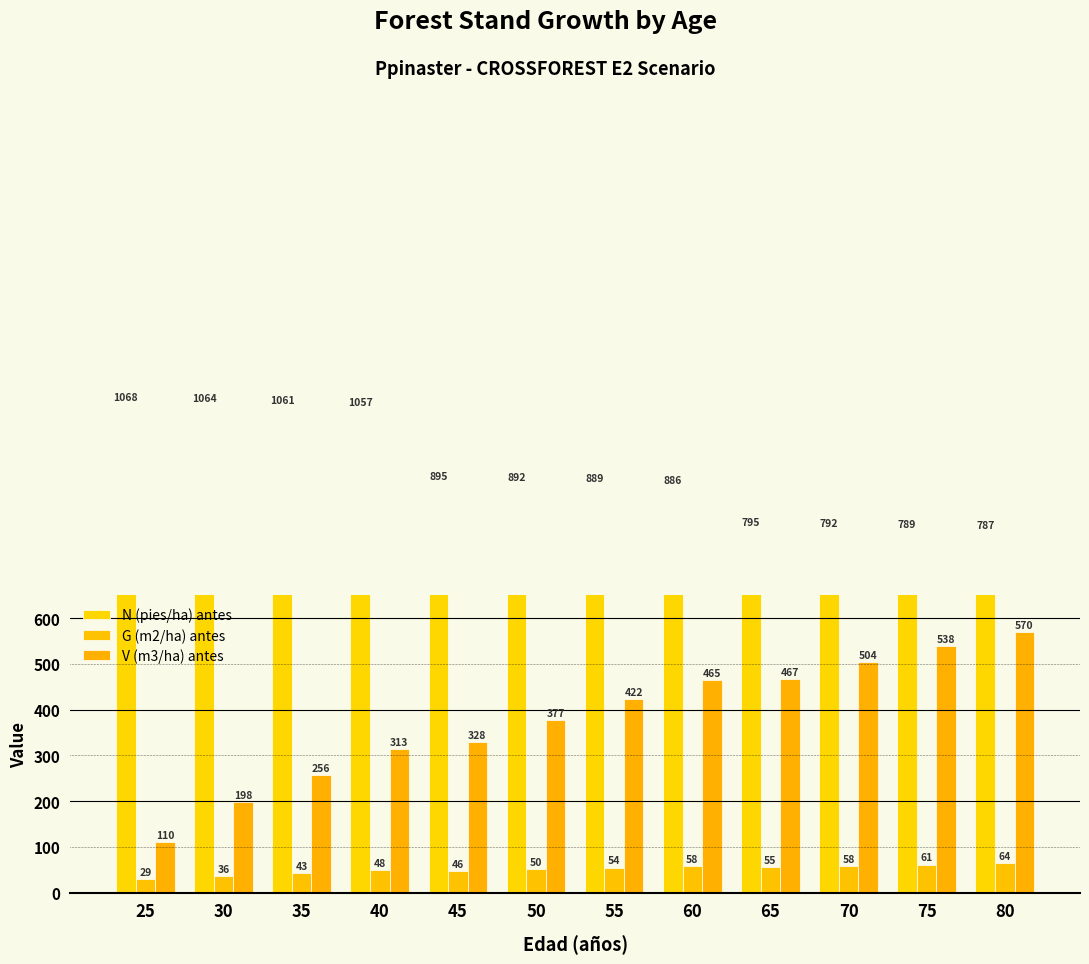

True or false: N (pies/ha) antes has a value of 417.1 at 35.

False